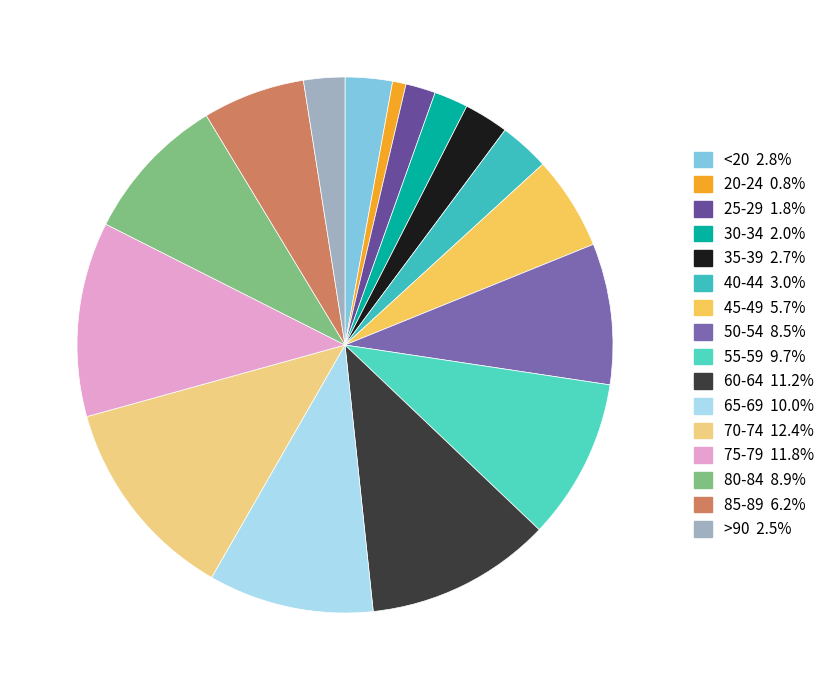

The 40-44 slice represents 3% of the pie. True or false?

True